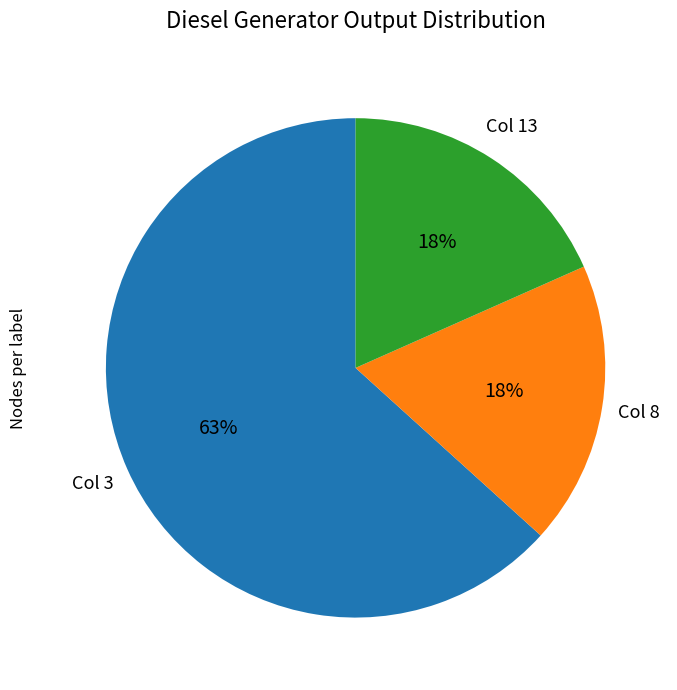

To the nearest percent, what is the average slice percentage?

33%